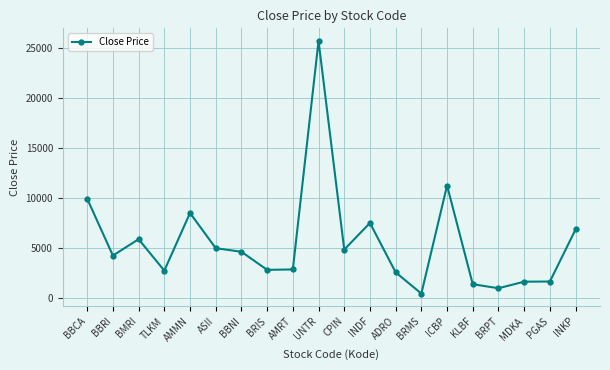

How many distinct data groups are displayed?

1